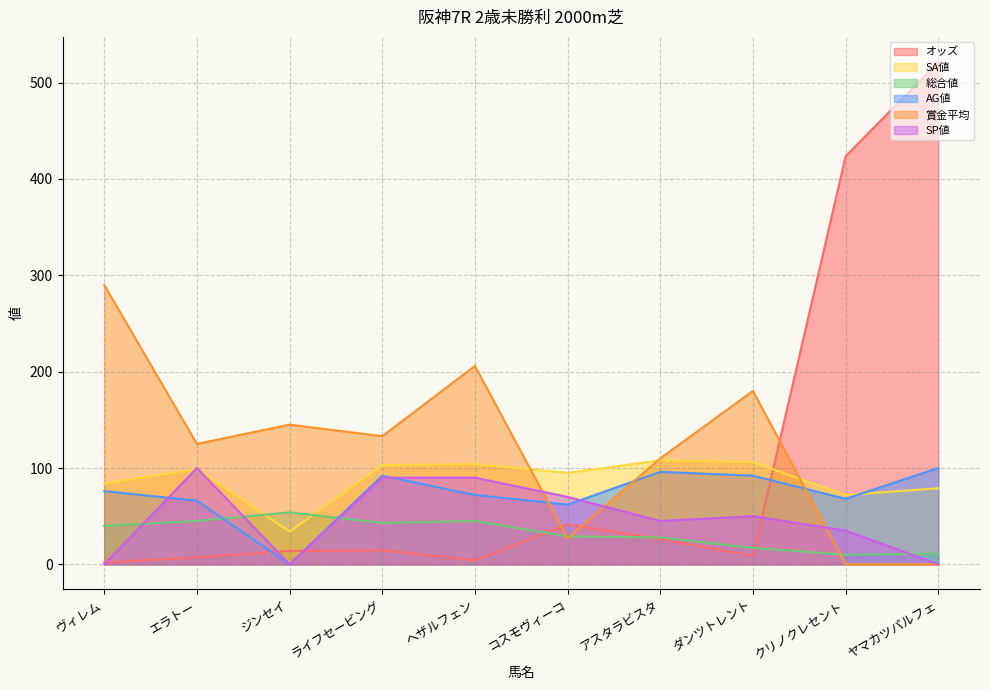

Count the number of categories in the chart.

10